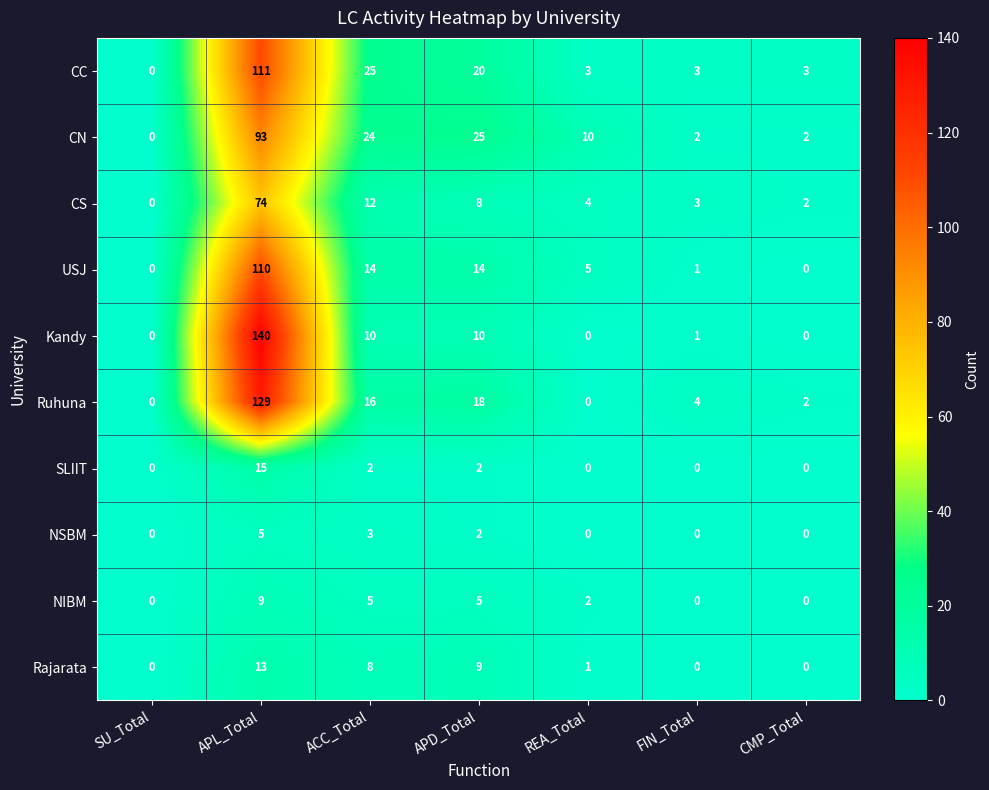

The value of CN at APL_Total is 93. True or false?

True